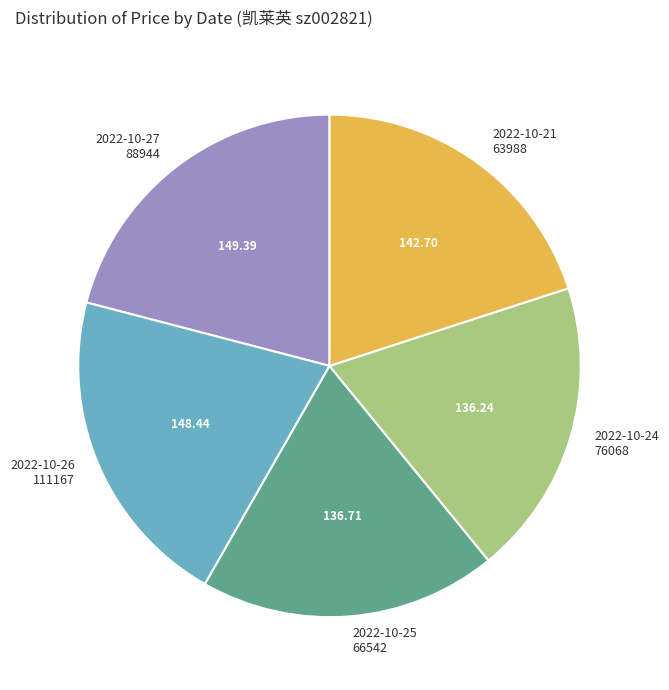

Count the number of slices in the pie.

5